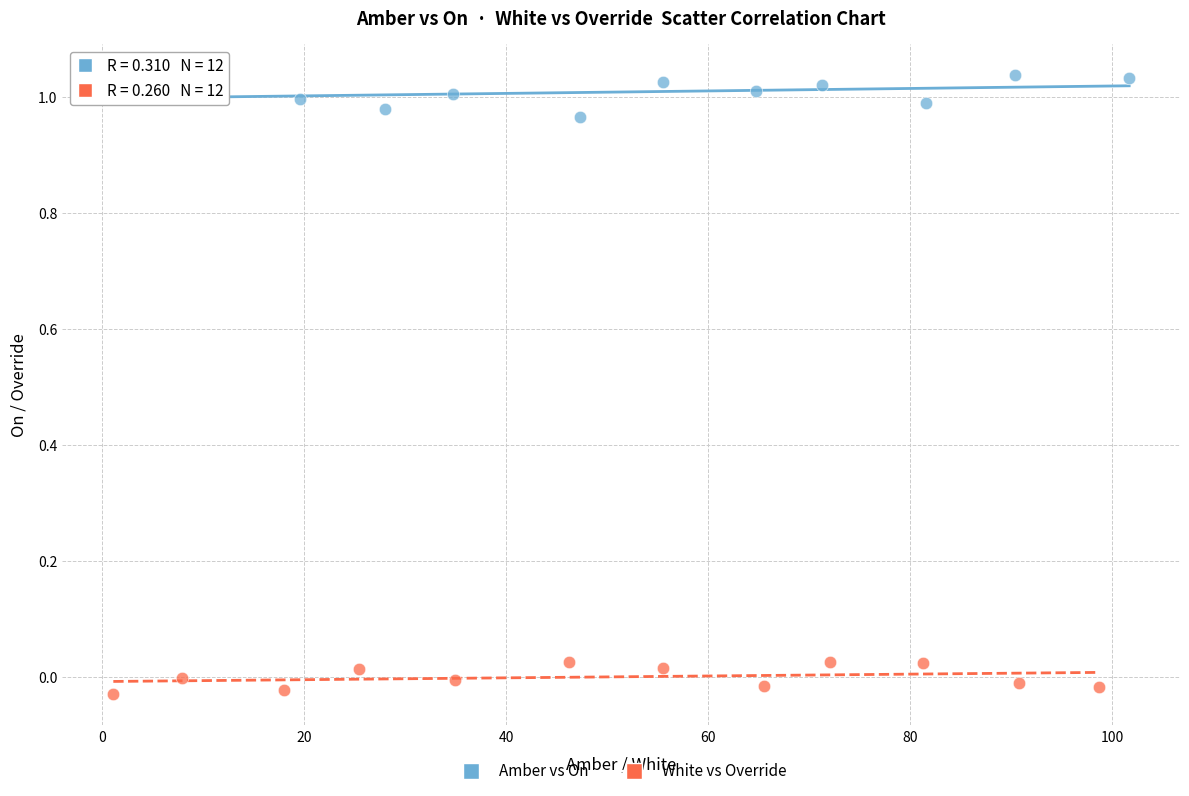

Which series reaches the minimum Y coordinate?

White vs Override